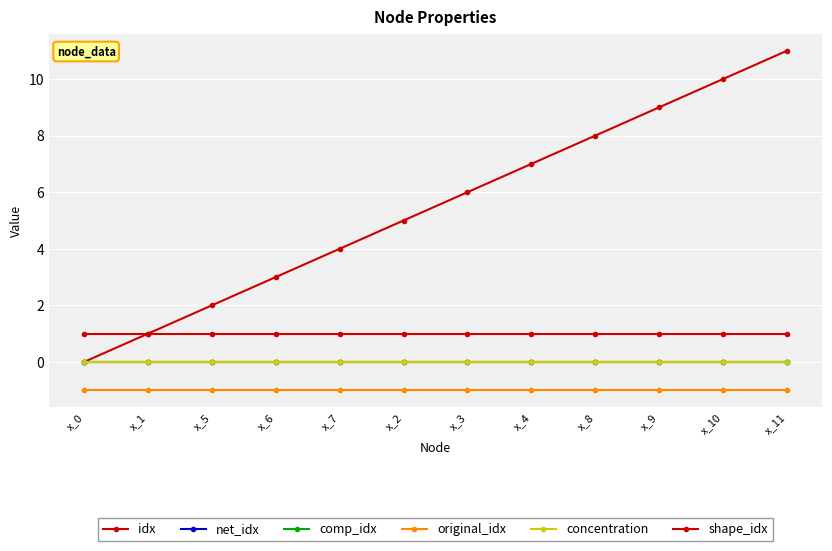

The value of idx at x_3 is 11. True or false?

False